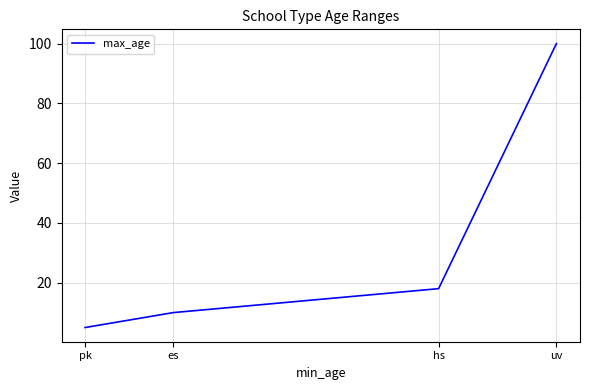

Does the chart display data point markers on the line(s)?

No